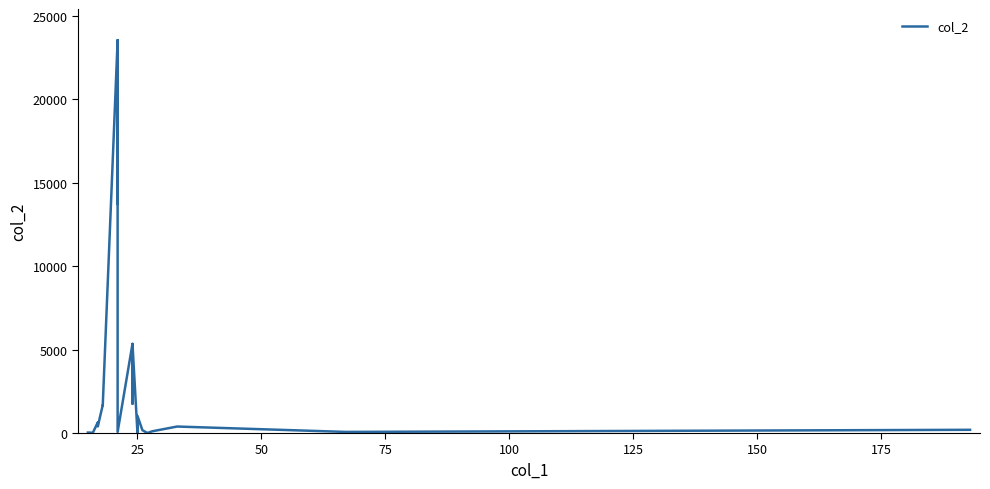

Is it true that the value at 9 is 5504?

False